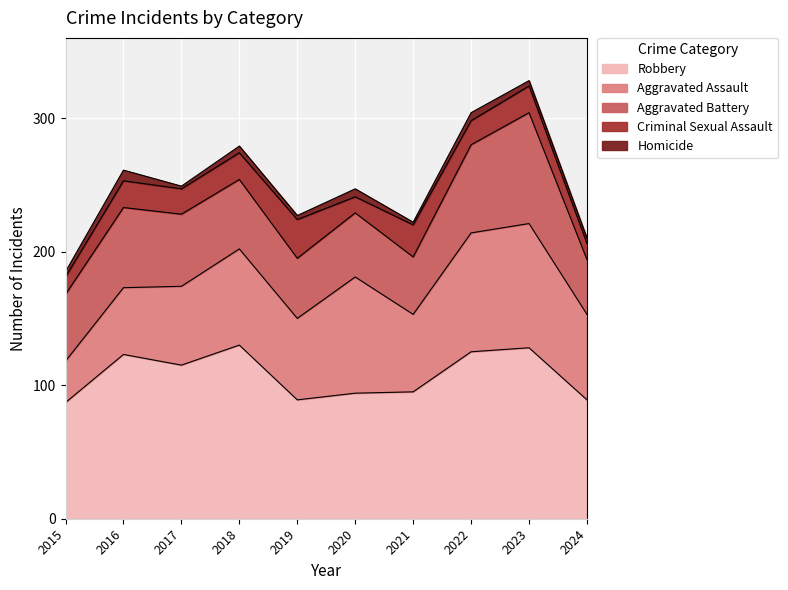

Reading left to right, list all the values displayed in this chart.

Aggravated Assault: 31	50	59	72	61	87	58	89	93	64
Aggravated Battery: 50	60	54	52	45	48	43	66	83	41
Criminal Sexual Assault: 13	20	19	20	29	12	24	18	20	12
Robbery: 87	123	115	130	89	94	95	125	128	89
Homicide: 4	8	2	5	3	6	2	6	4	4